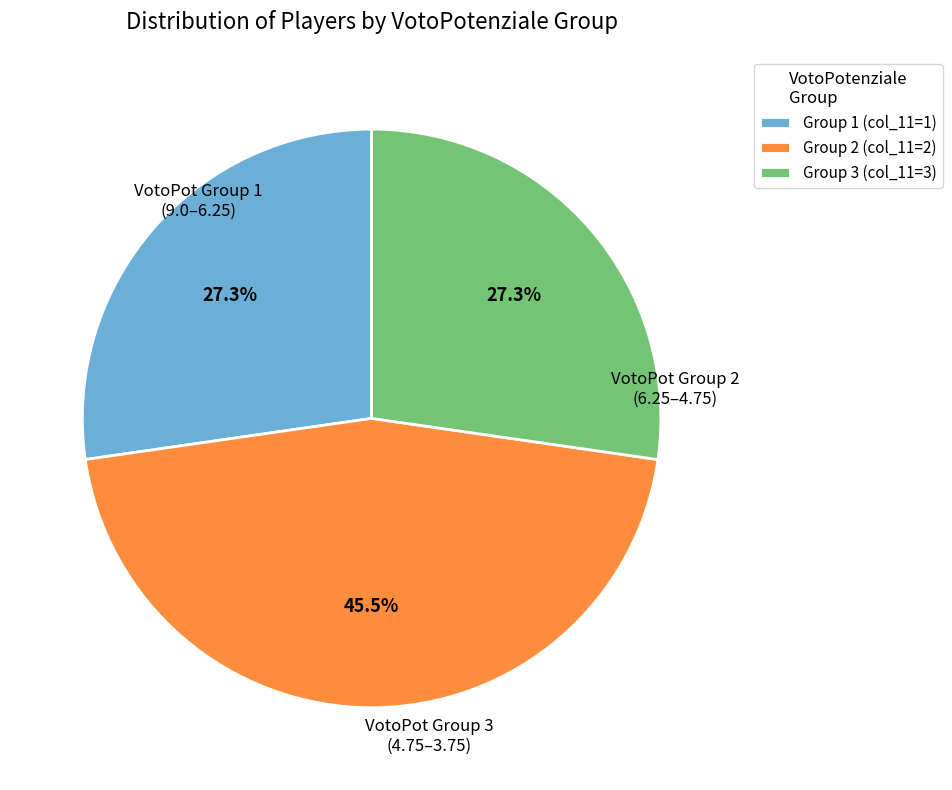

Combined, what portion of the pie is Group 1 (col_11=1) and Group 3 (col_11=3)?

54.5%